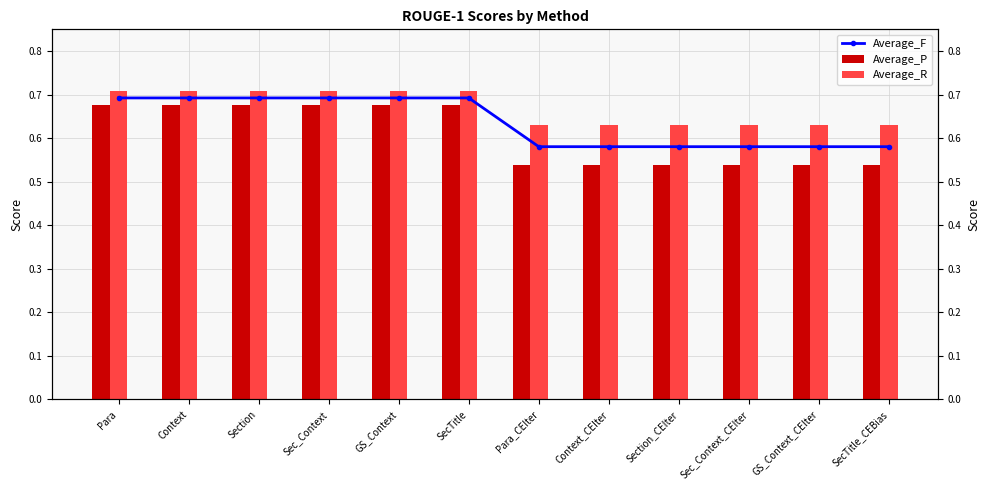

List the series in order of their overall mean, lowest first.

Average_P, Average_F, Average_R